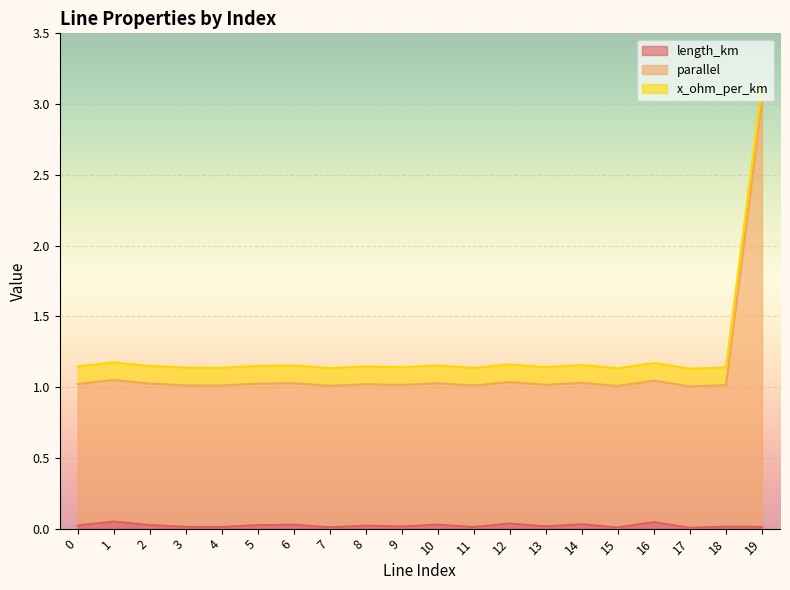

Between 13 and 17, which is larger?

13